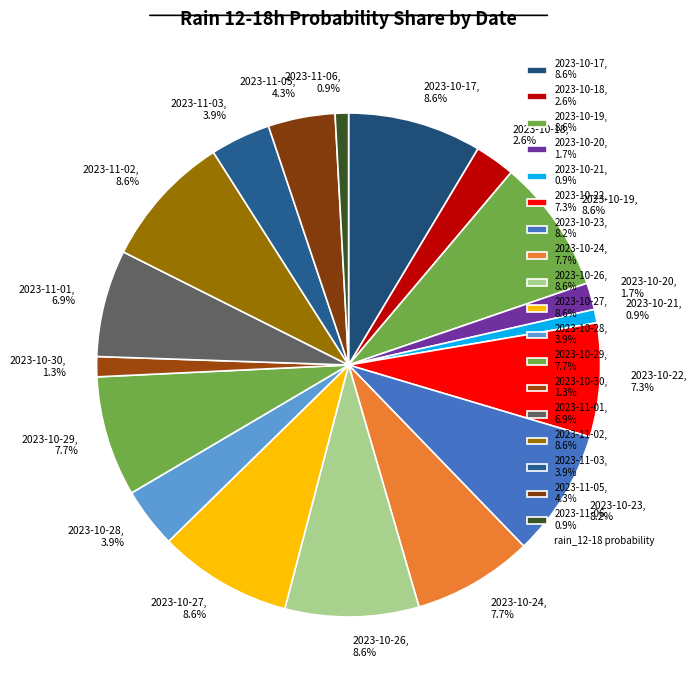

Between 2023-10-26, 8.6% and 2023-10-22, 7.3%, which is larger?

2023-10-26, 8.6%